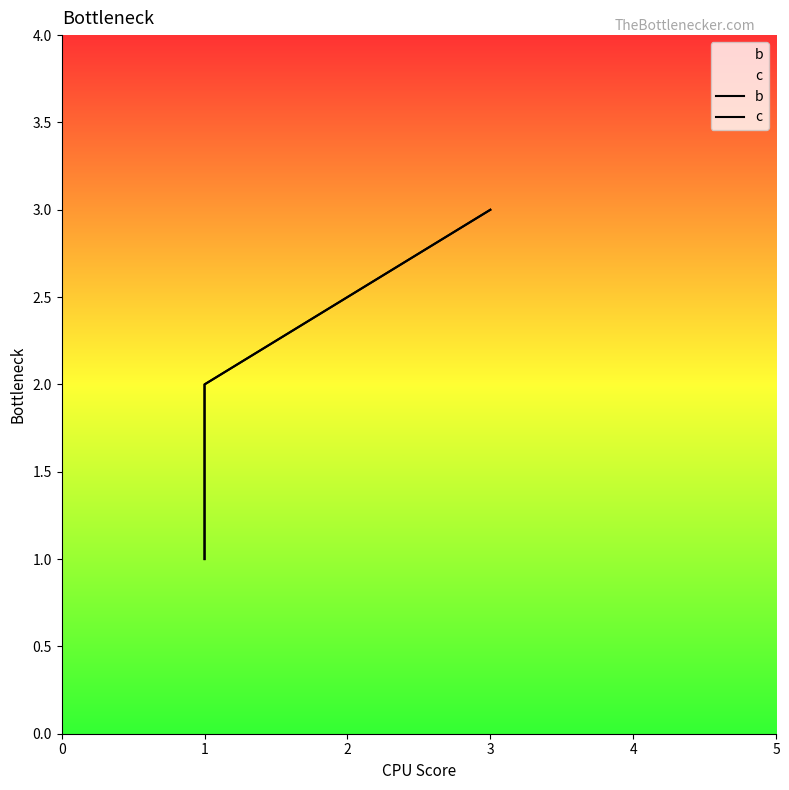

Reading left to right, list all the values displayed in this chart.

b: 1	2	3
c: 1	2	3